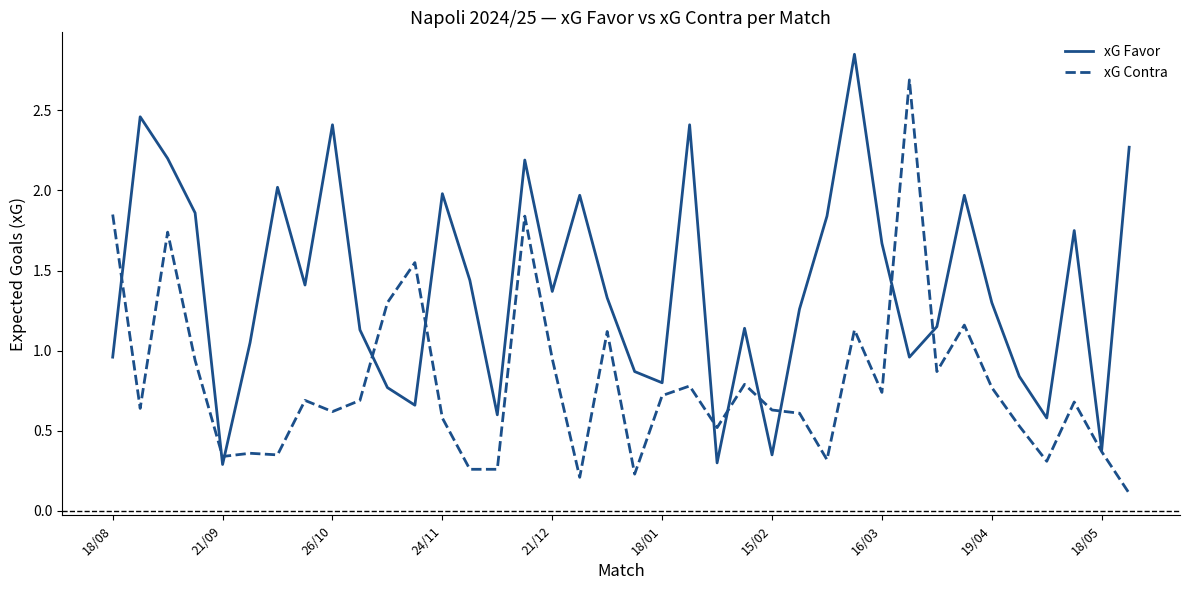

Rank the series by their maximum value, from highest to lowest.

xG Favor, xG Contra